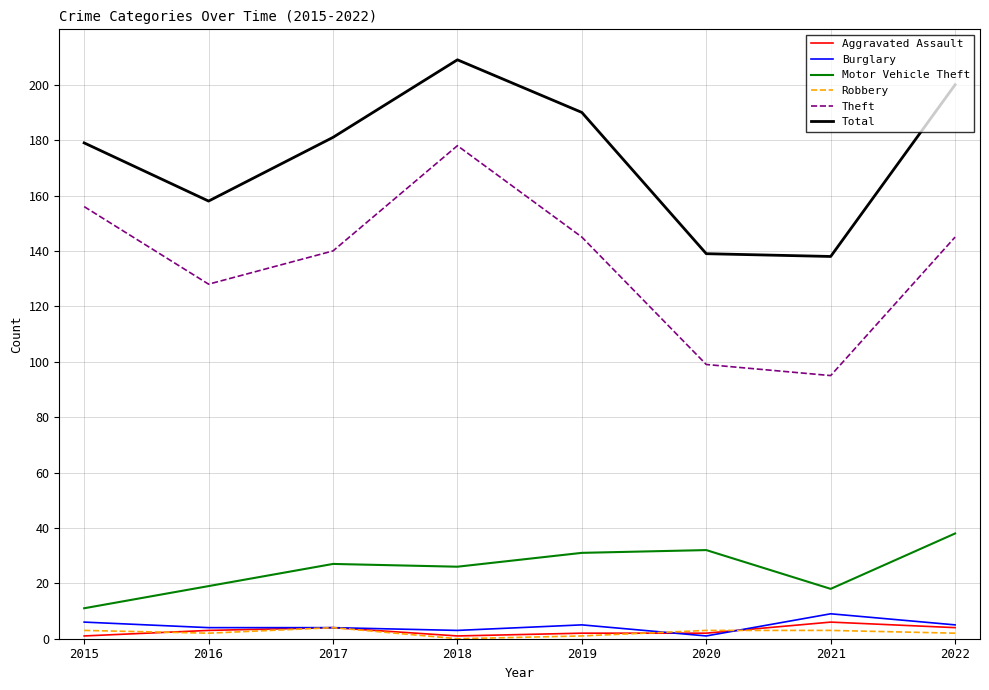

At how many categories does at least one series exceed 17?

8